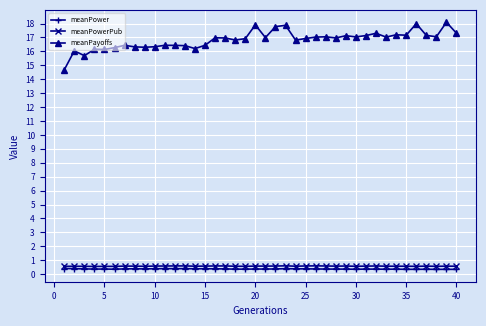

What are all the series names shown in the legend?

meanPower, meanPowerPub, meanPayoffs